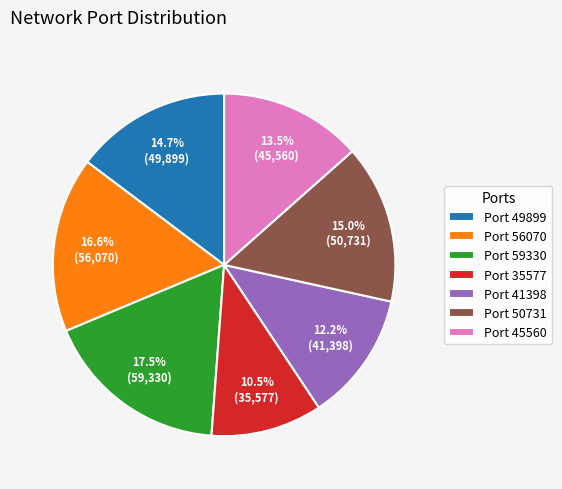

How many slices are in this pie chart?

7